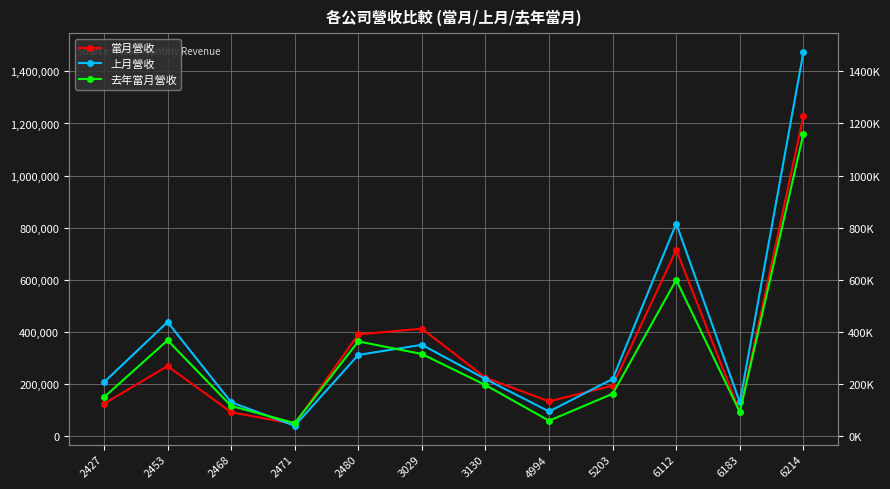

Between 2471 and 6214, which series saw the biggest shift?

上月營收